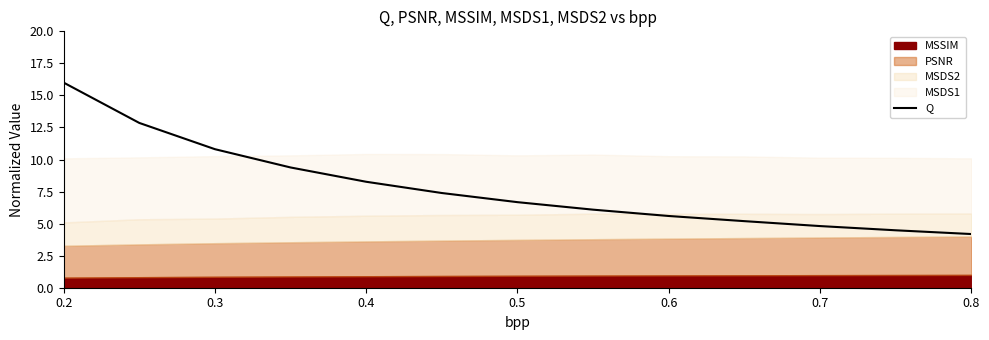

At which category does the chart reach its peak across all series?

0.2